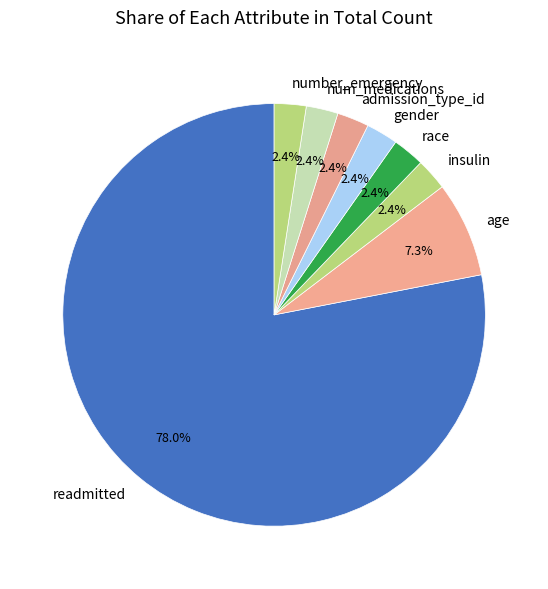

Count the number of slices in the pie.

8